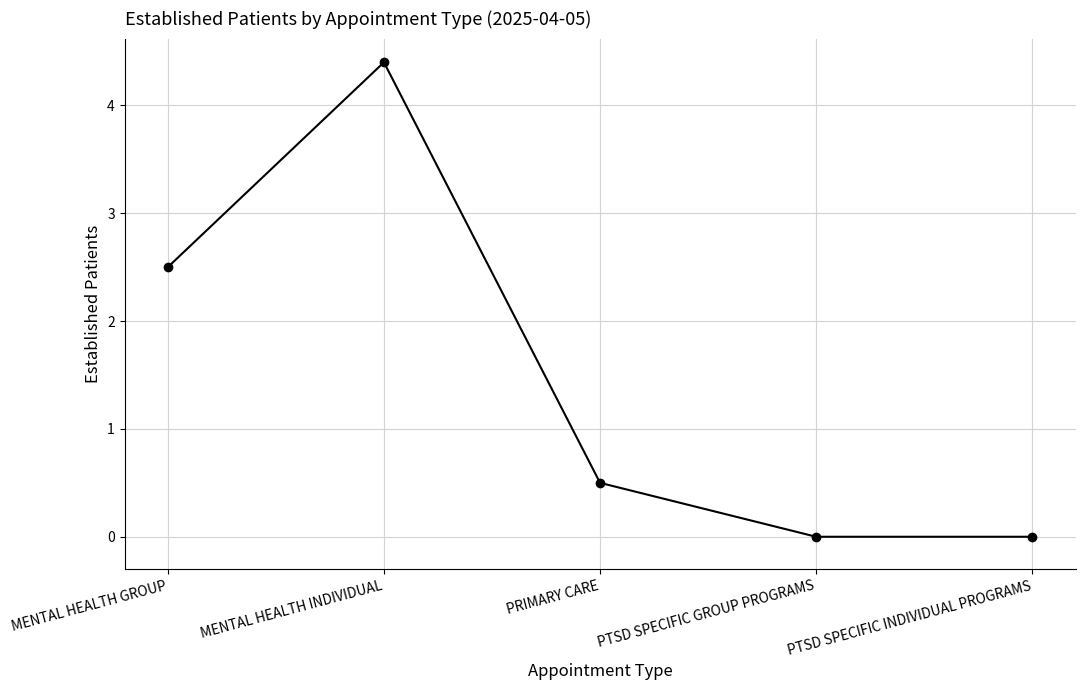

Where is the data nearest to the value 2?

MENTAL HEALTH GROUP